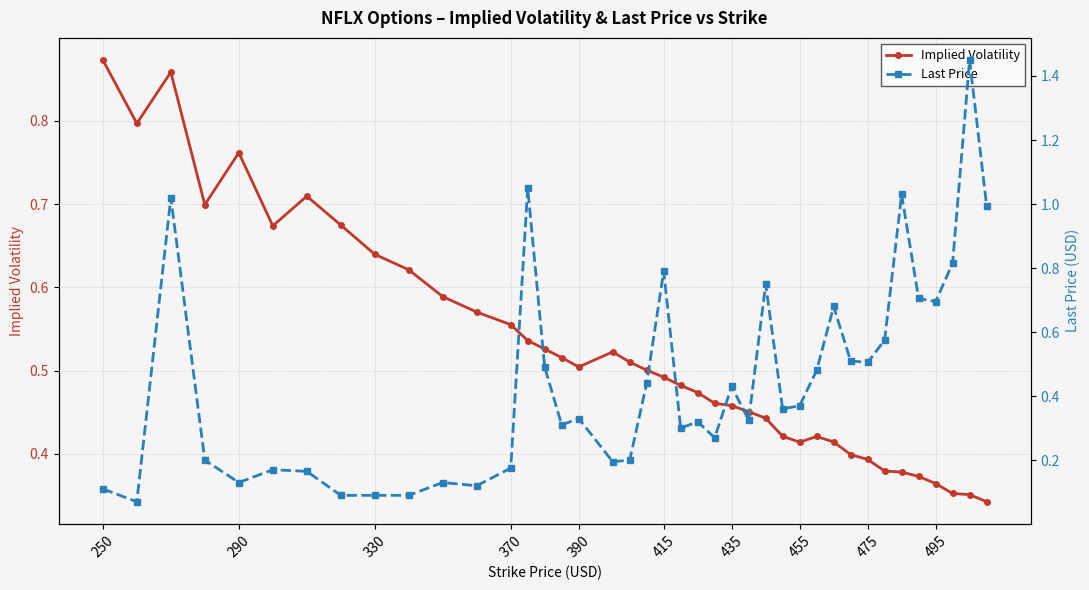

Count the Implied Volatility values in the range 0 to 1.

40